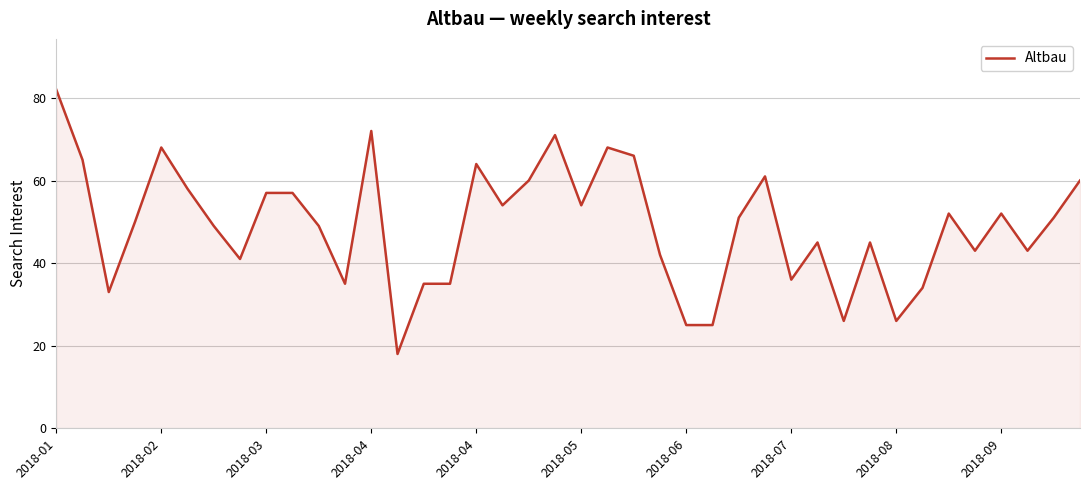

What is the maximum value shown in the chart?

82